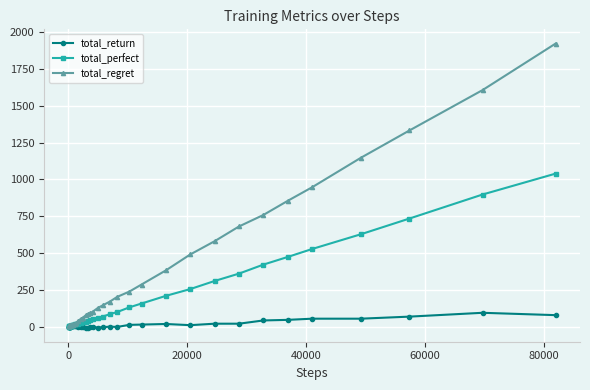

How many lines are shown in the chart?

3